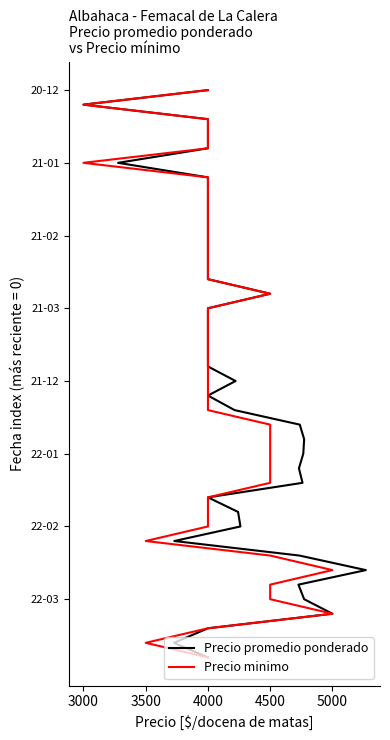

Is the value of Precio minimo at 15 greater than the value of Precio promedio ponderado at 27?

Yes